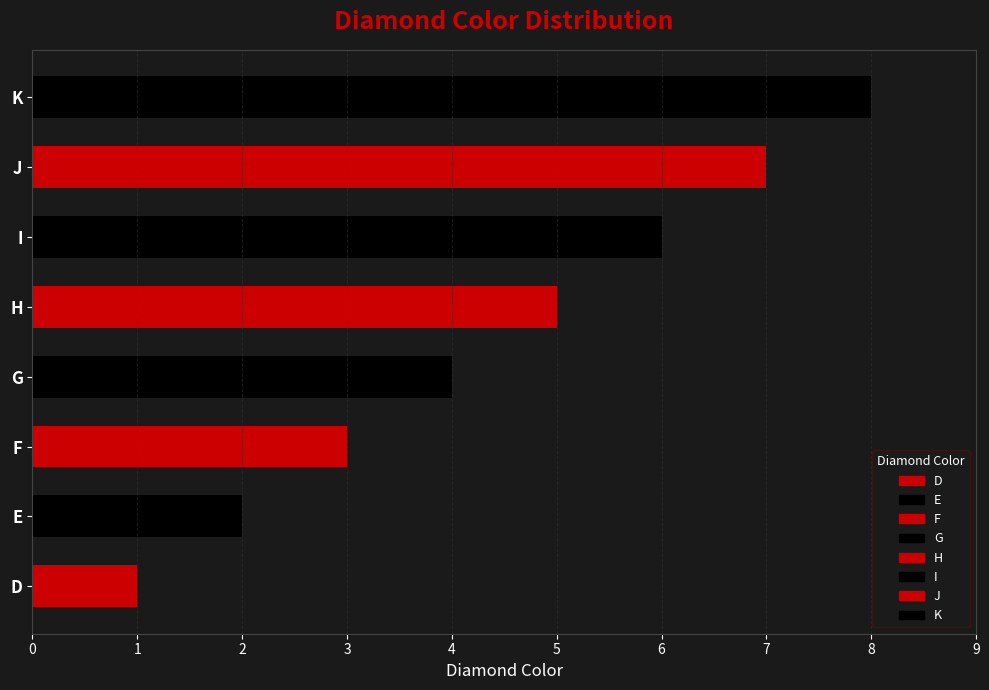

How many data points are above 5?

3